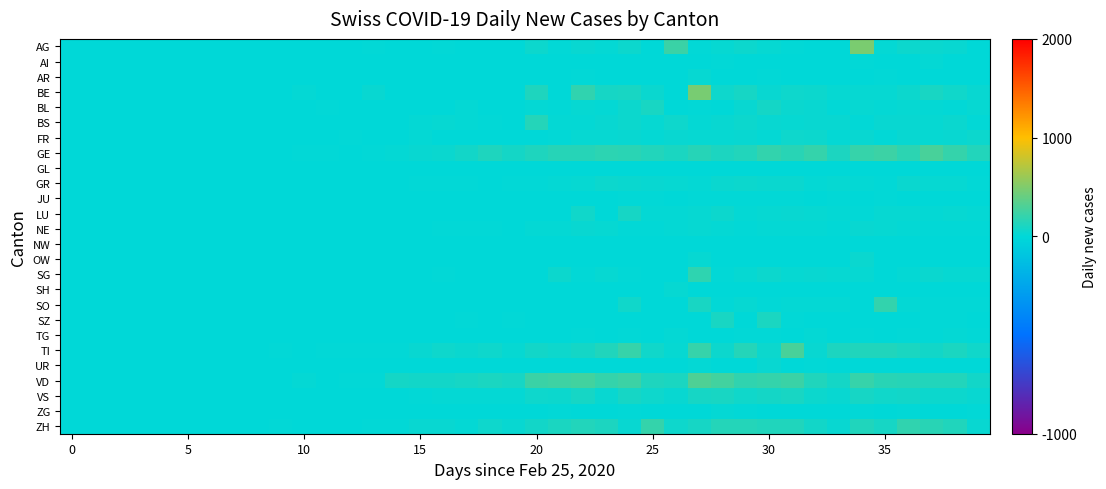

What is the greatest value displayed?

481